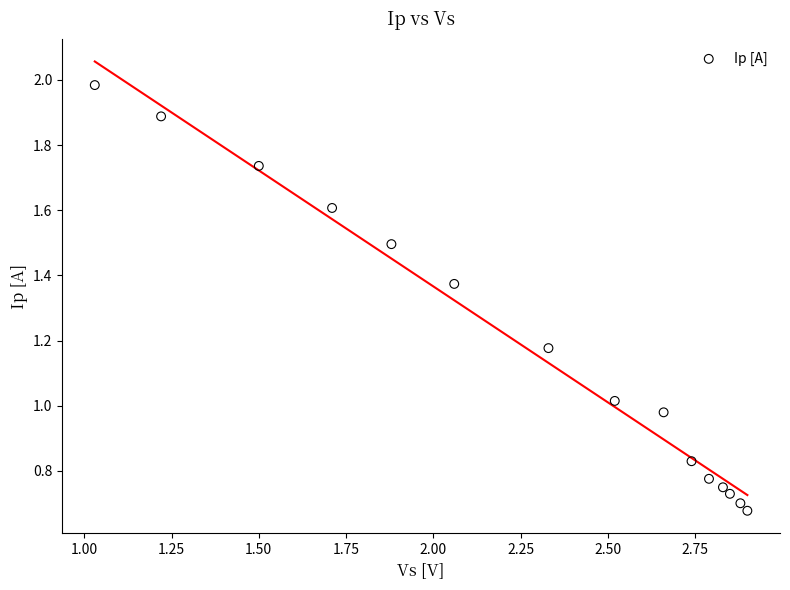

What is the range of X values (max minus min)?

1.9